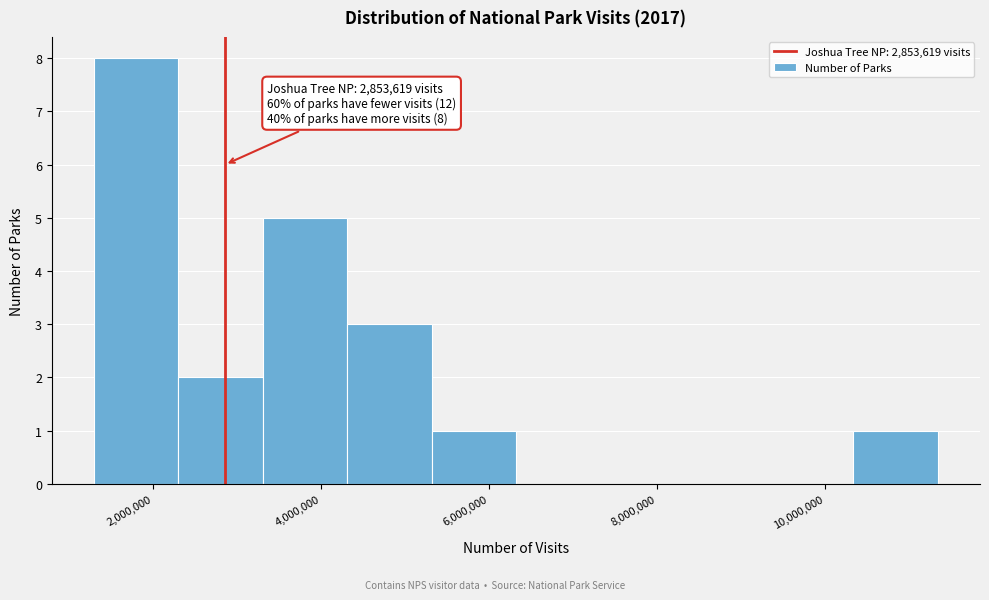

Which range on the x-axis has the tallest bar?

1200000 to 2200000